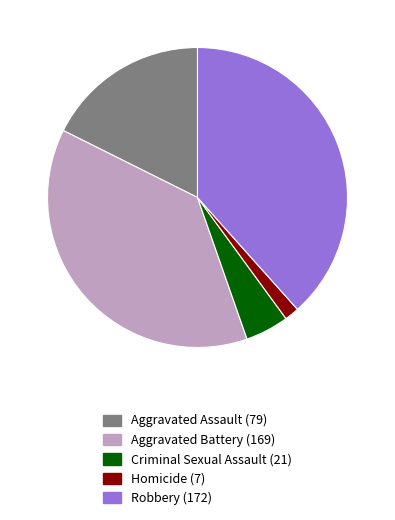

The Robbery slice represents 47% of the pie. True or false?

False